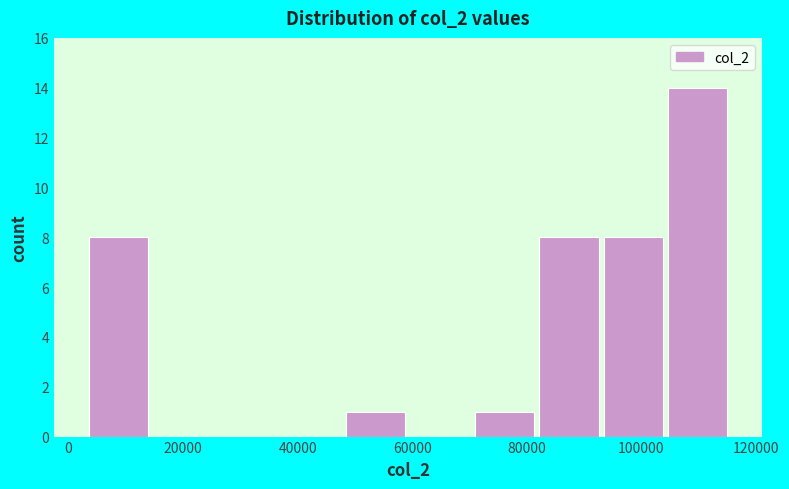

Reading left to right, transcribe this chart: for each bar, give the range it covers on the x-axis and its height. Neither the bar edges nor the heights are printed on the chart, so give them approximately, as read against the axes.

4000 to 14000: 8
14000 to 26000: 0
26000 to 36000: 0
36000 to 48000: 0
48000 to 60000: 1
60000 to 70000: 0
70000 to 82000: 1
82000 to 92000: 8
92000 to 104000: 8
104000 to 116000: 14